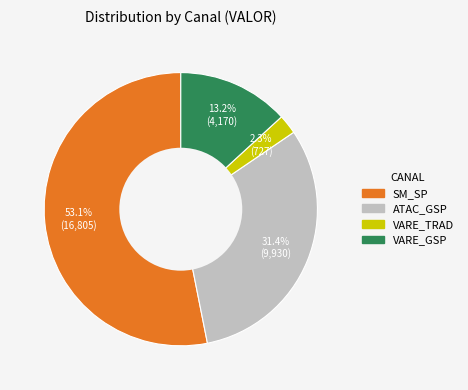

To the nearest percent, what portion does SM_SP represent?

53%